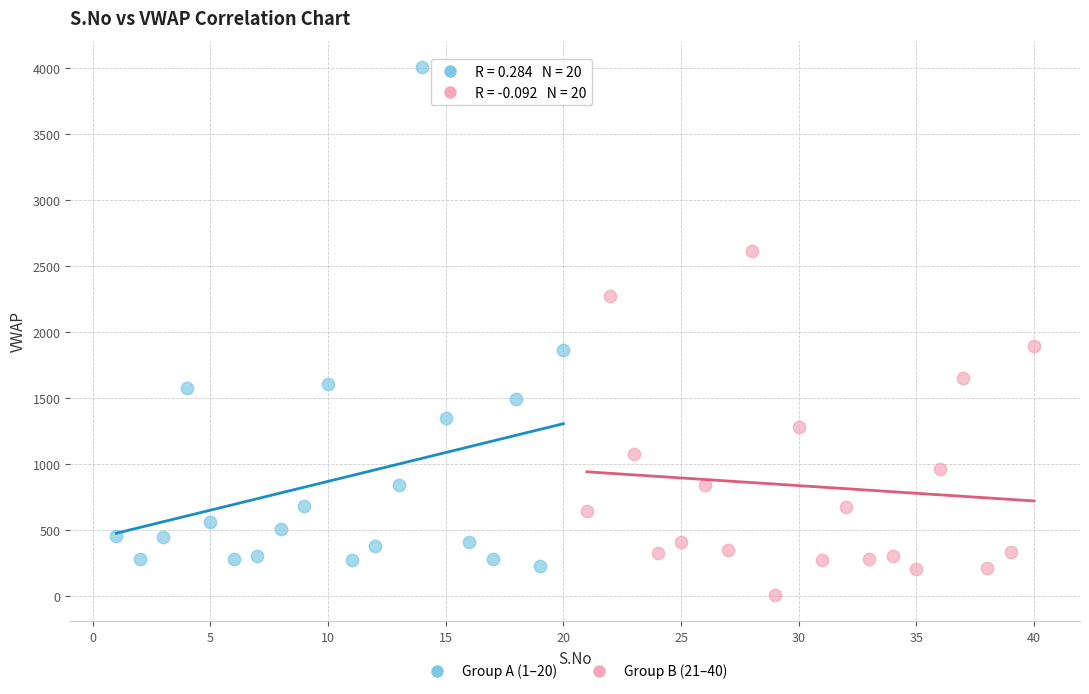

Which series has the widest spread of Y values?

Group A (1–20)